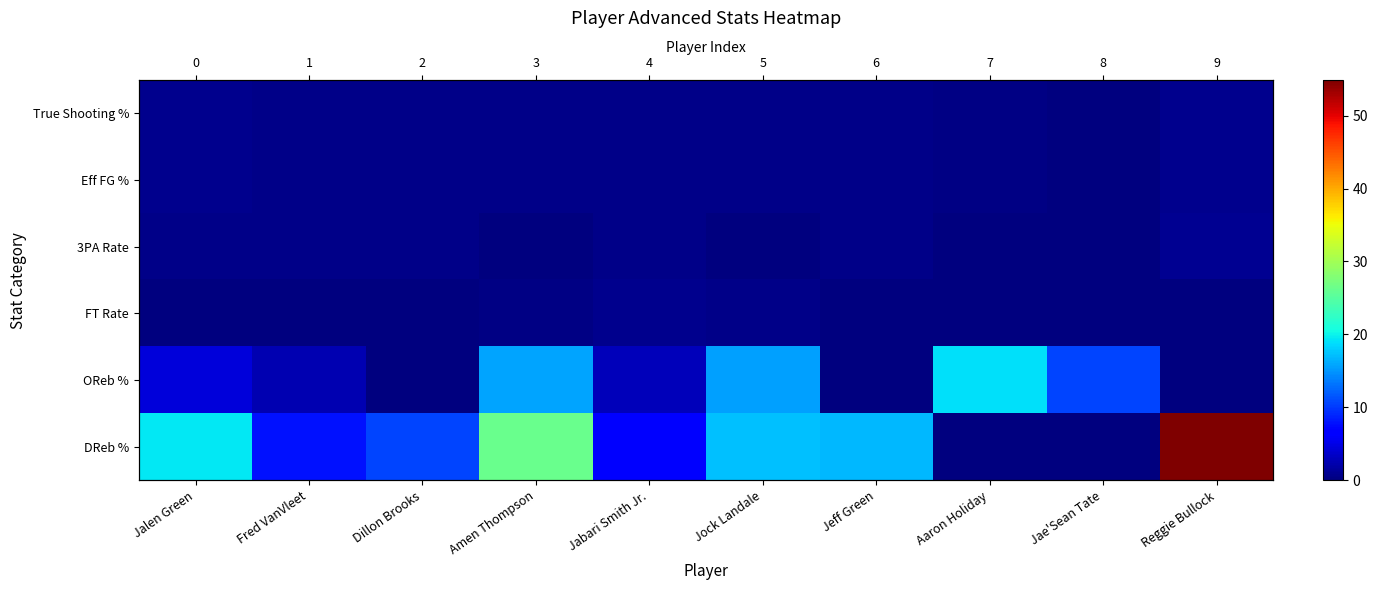

What is the sum of the True Shooting % values at Fred VanVleet and Jae'Sean Tate?

0.5